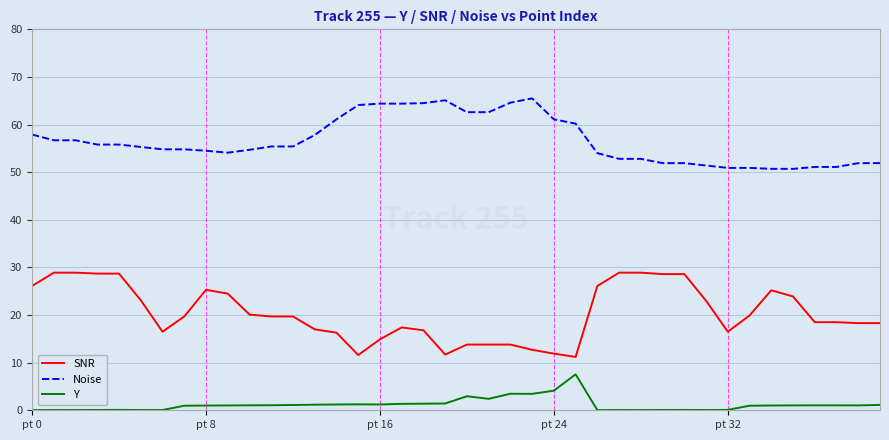

True or false: Noise and Y intersect in this chart.

False